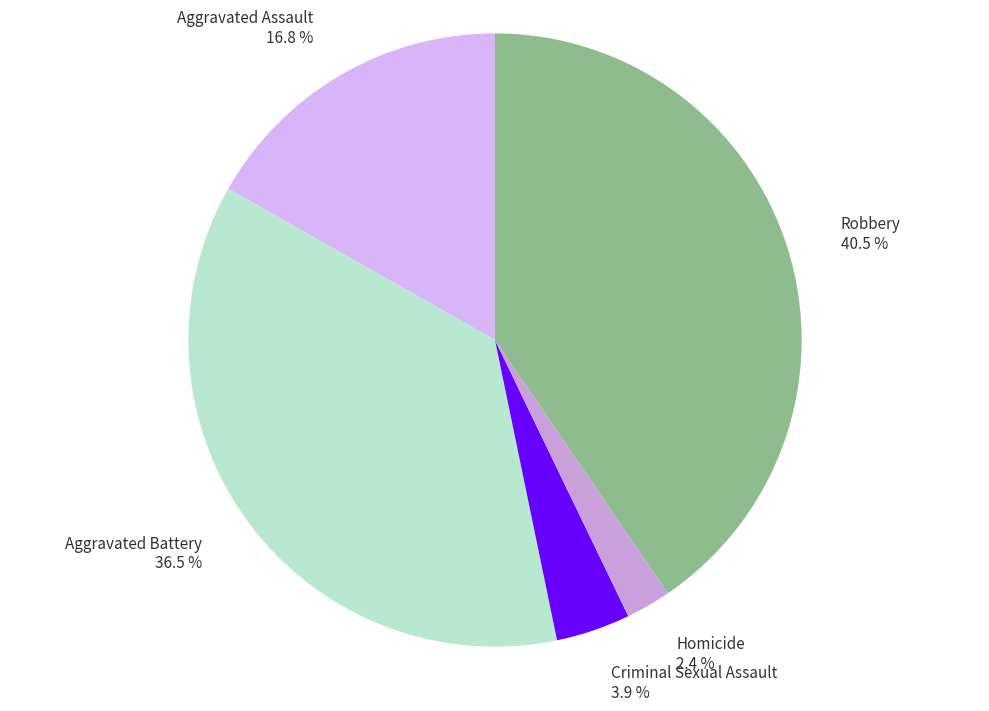

What is the smallest slice in the pie chart?

Homicide